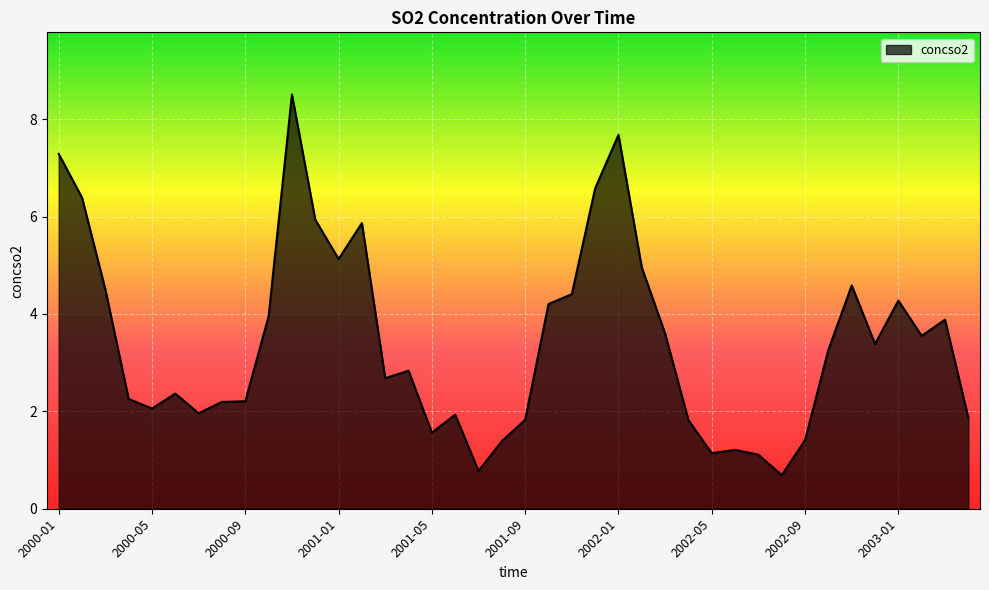

What is the difference between the maximum and minimum values?

7.8